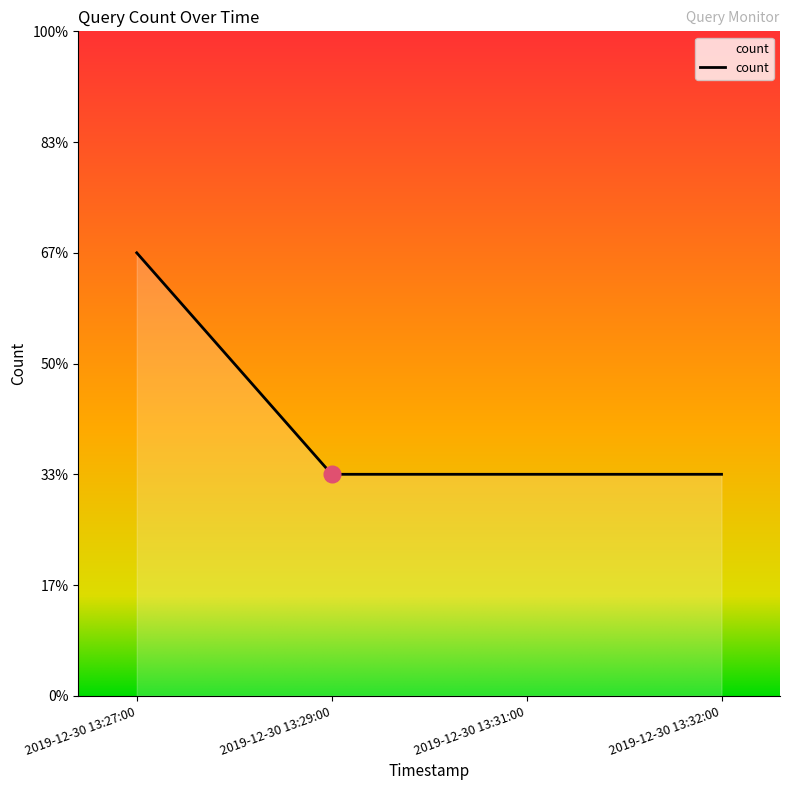

List the labels in order of value, smallest first.

2019-12-30 13:29:00, 2019-12-30 13:31:00, 2019-12-30 13:32:00, 2019-12-30 13:27:00